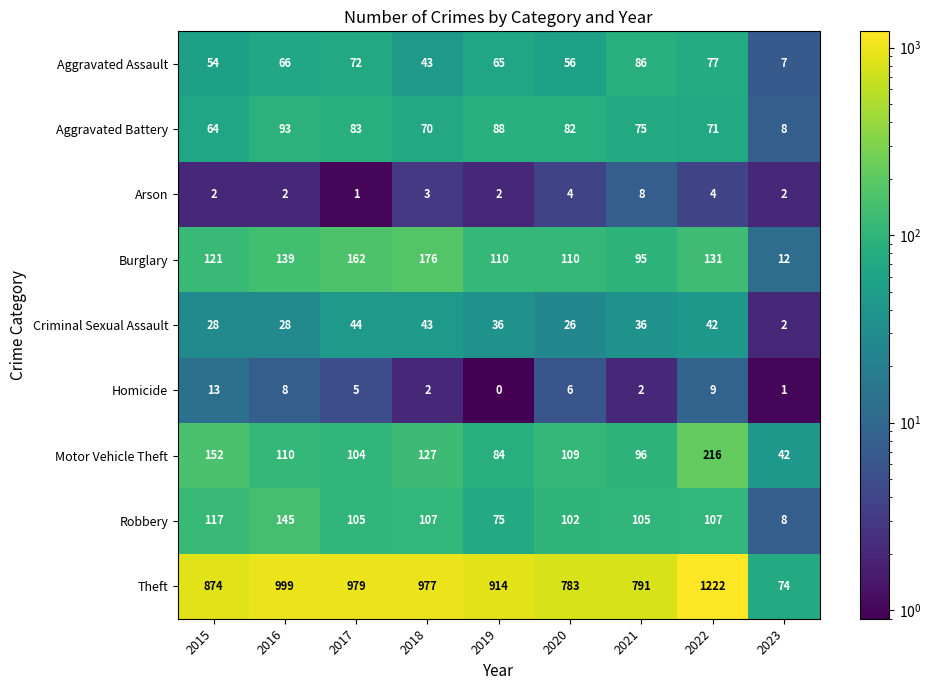

What is the difference between the highest and lowest values at 2023?

73